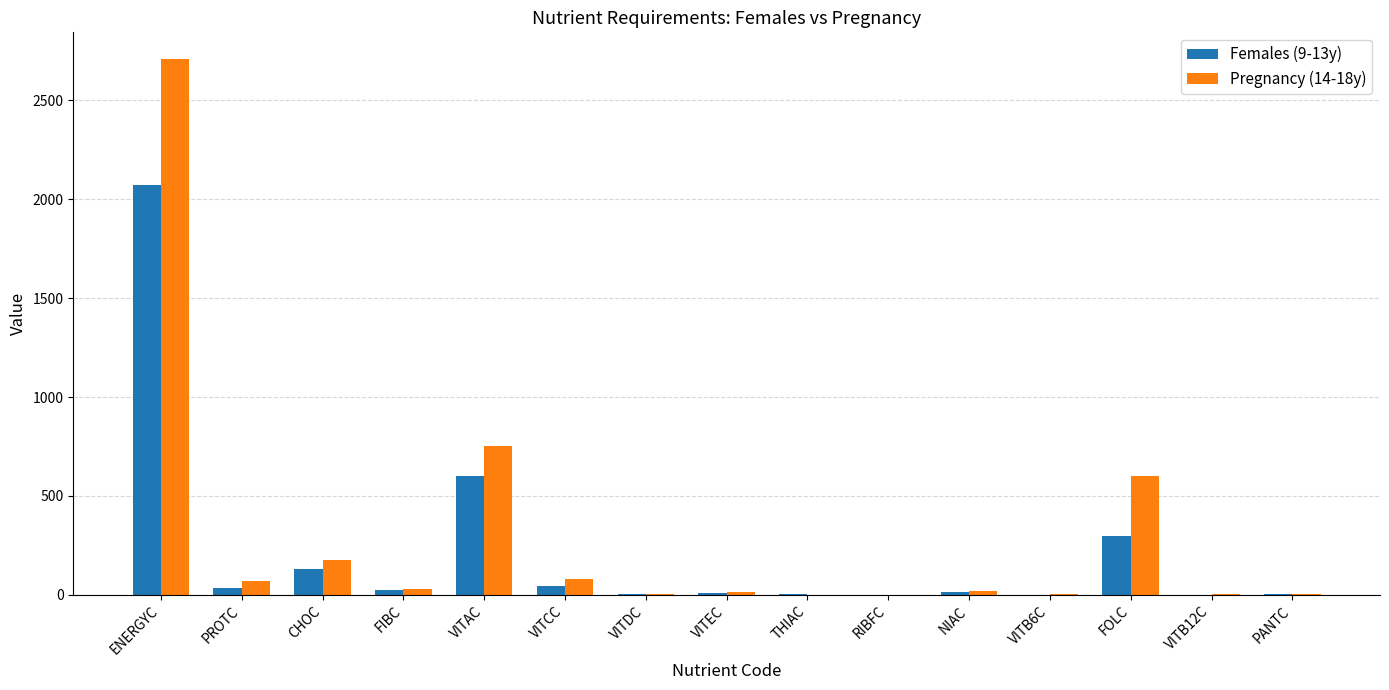

The Pregnancy (14-18y) series shows 15.0 at VITEC. True or false?

True